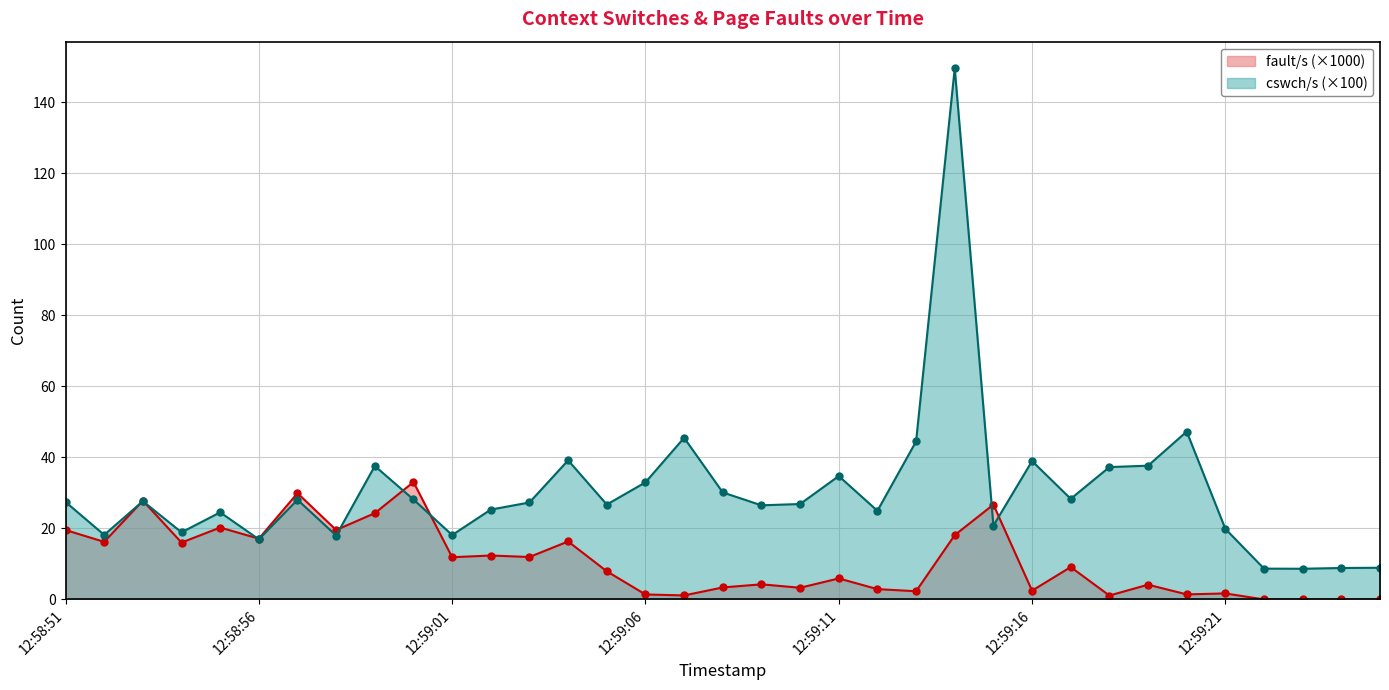

Between 12:58:54 and 12:58:57, which series saw the biggest shift?

fault/s